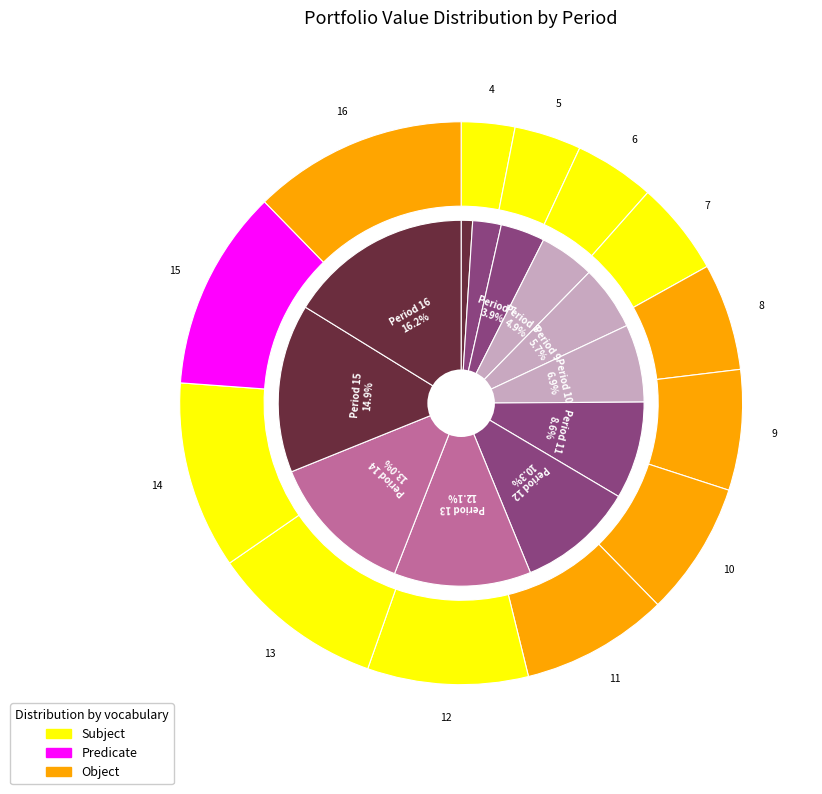

Is there any slice that represents more than half of the pie?

No